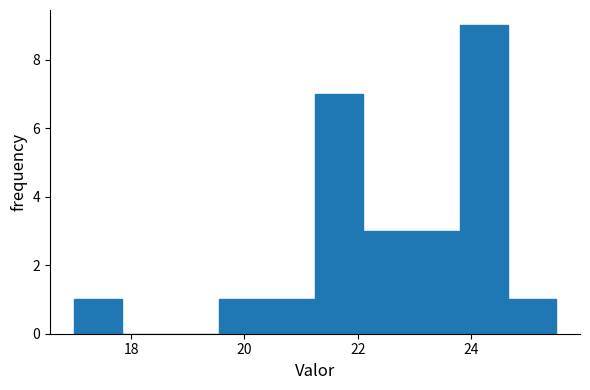

Reading left to right, transcribe this chart: for each bar, give the range it covers on the x-axis and its height. Neither the bar edges nor the heights are printed on the chart, so give them approximately, as read against the axes.

17.0 to 17.8: 1
17.8 to 18.6: 0
18.6 to 19.6: 0
19.6 to 20.4: 1
20.4 to 21.2: 1
21.2 to 22.0: 7
22.0 to 23.0: 3
23.0 to 23.8: 3
23.8 to 24.6: 9
24.6 to 25.6: 1